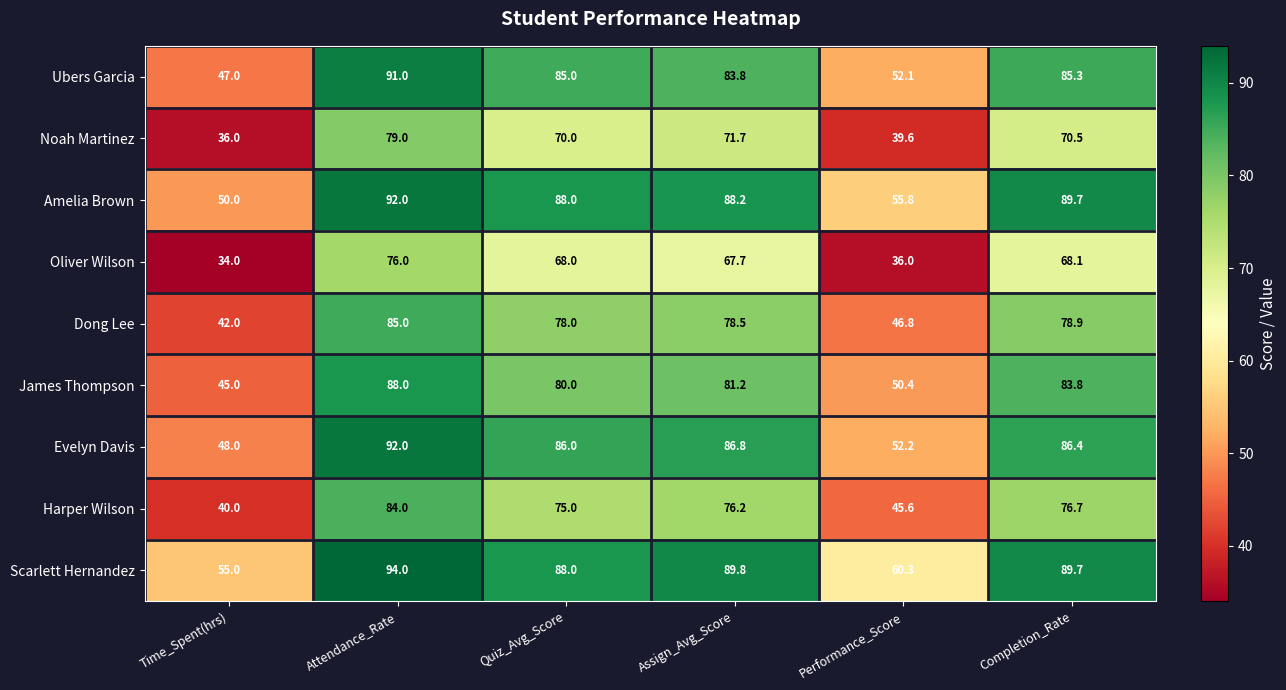

How many values in the Noah Martinez series are below 70?

2